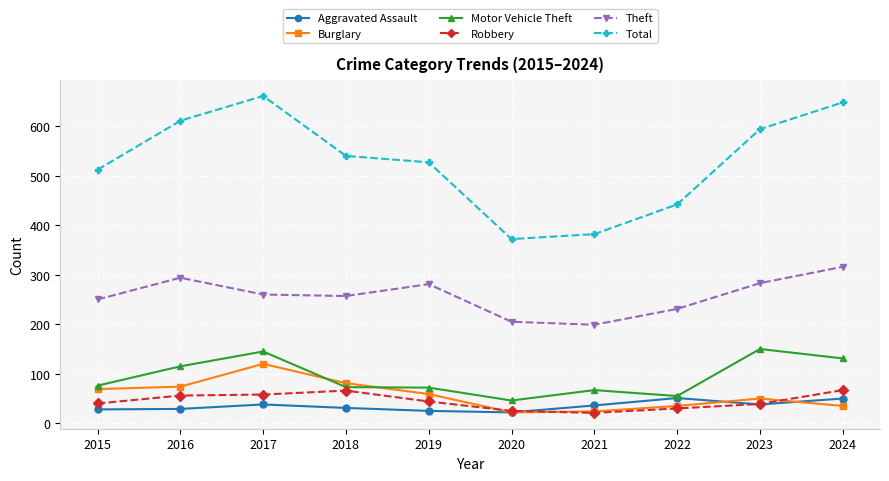

What is the difference between the second highest and second lowest values in the Theft series?

89